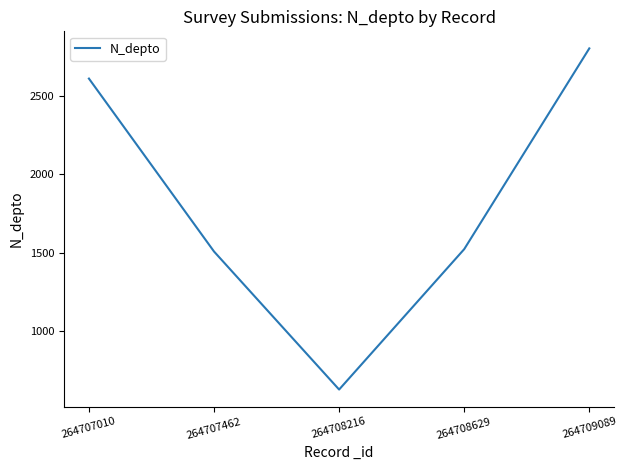

Where is the first local minimum?

264708216